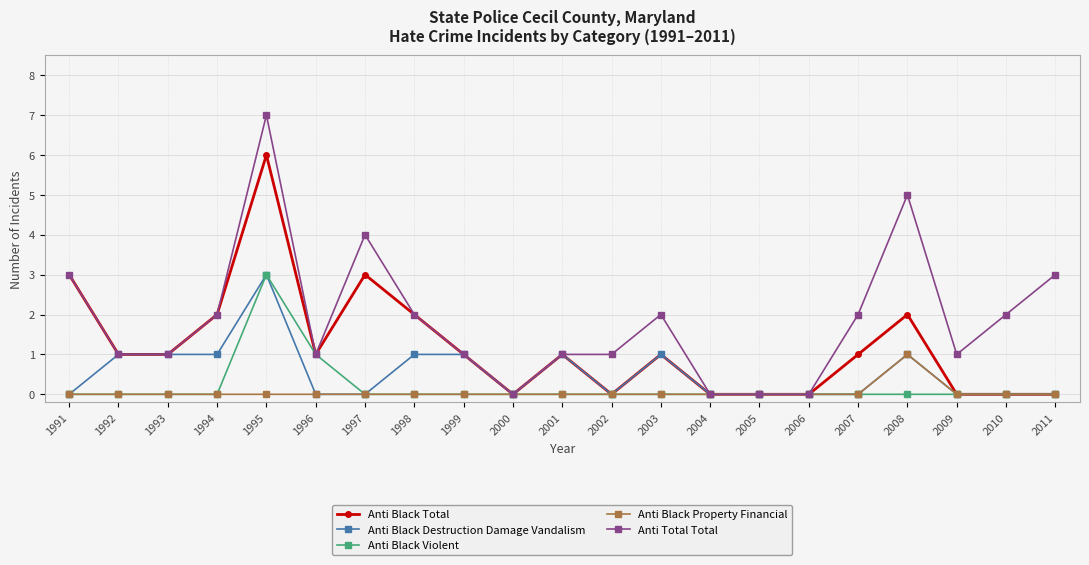

Is the value of Anti Black Property Financial at 1998 greater than the value of Anti Black Destruction Damage Vandalism at 1999?

No